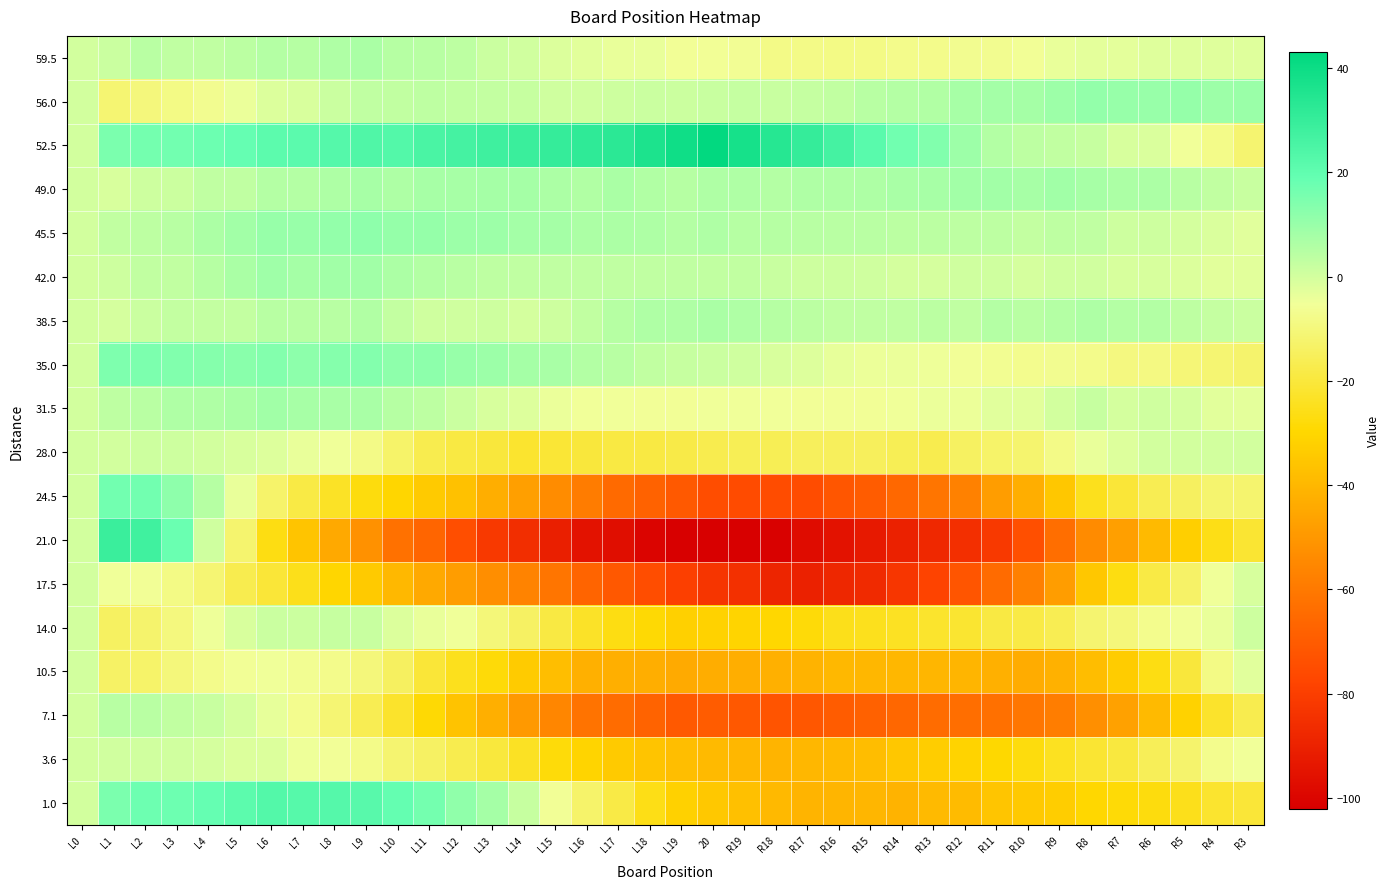

List the series in order of their peak value, highest first.

52.5, 21.0, 1.0, 24.5, 35.0, 45.5, 56.0, 42.0, 31.5, 49.0, 38.5, 59.5, 7.1, 14.0, 28.0, 3.6, 17.5, 10.5